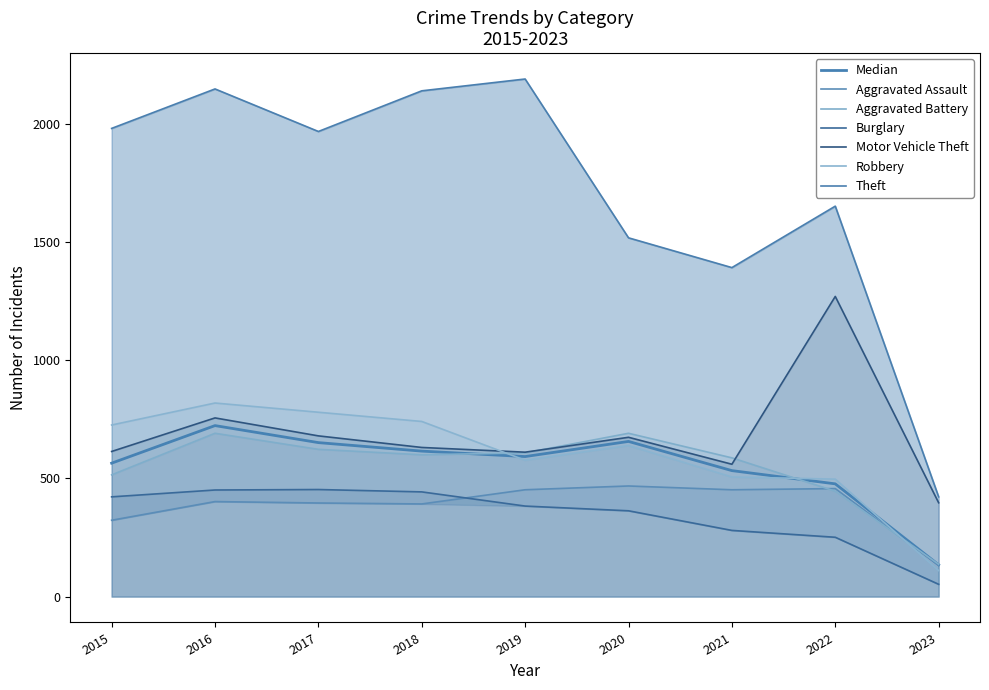

What is the total value across all series at 2016?

5267